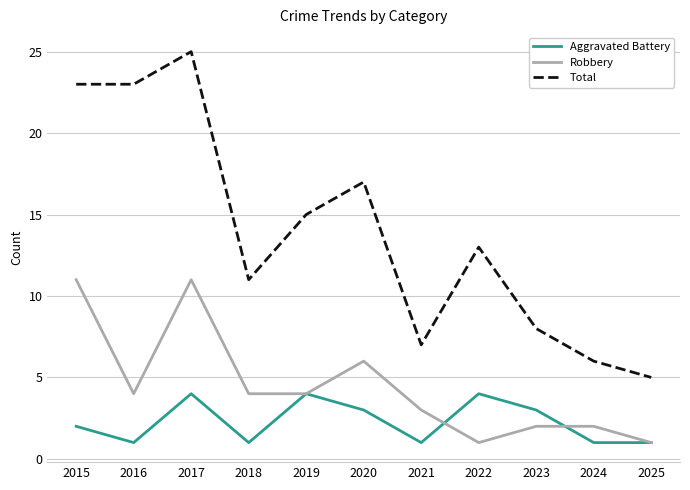

At which label does Total first exceed 13?

2015